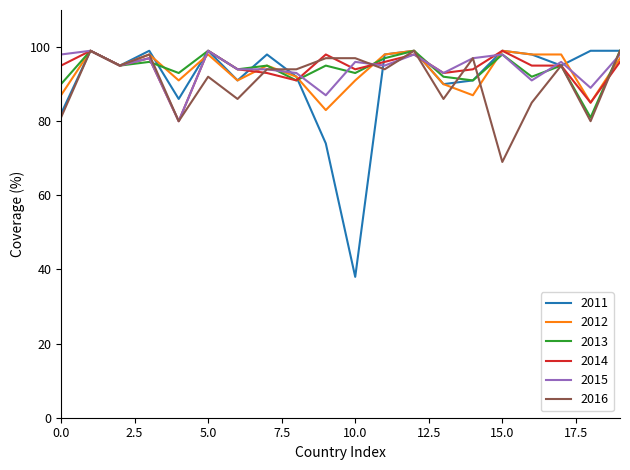

Which series has the largest range (max minus min)?

2011